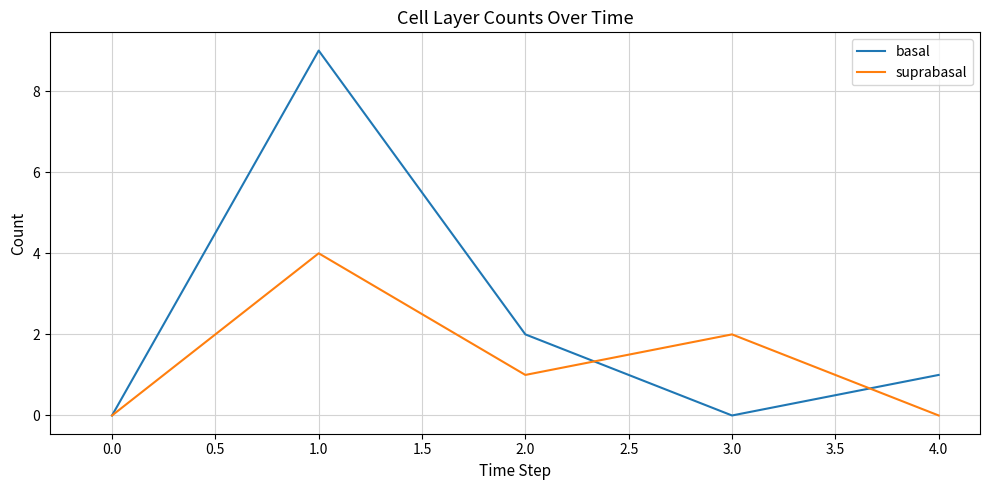

What is the highest value of the basal series?

9